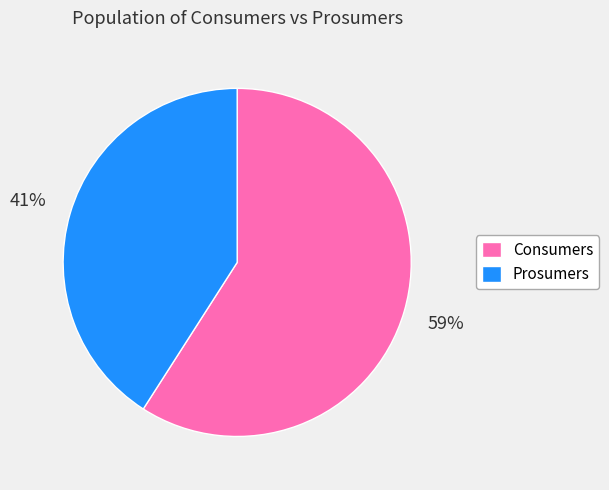

What percentage is the Consumers slice, to the nearest percent?

59%